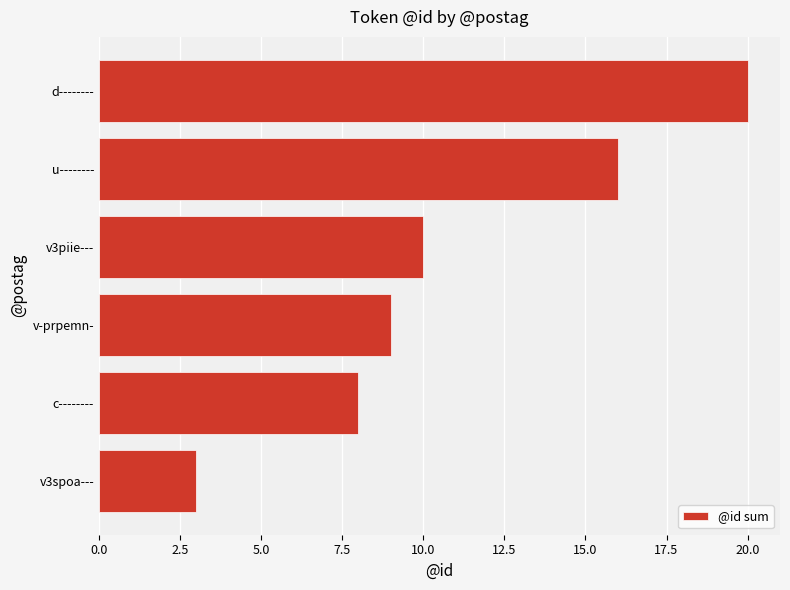

Reading bottom to top, extract all data points from this chart.

v3spoa---=3	c--------=8	v-prpemn-=9	v3piie---=10	u--------=16	d--------=20